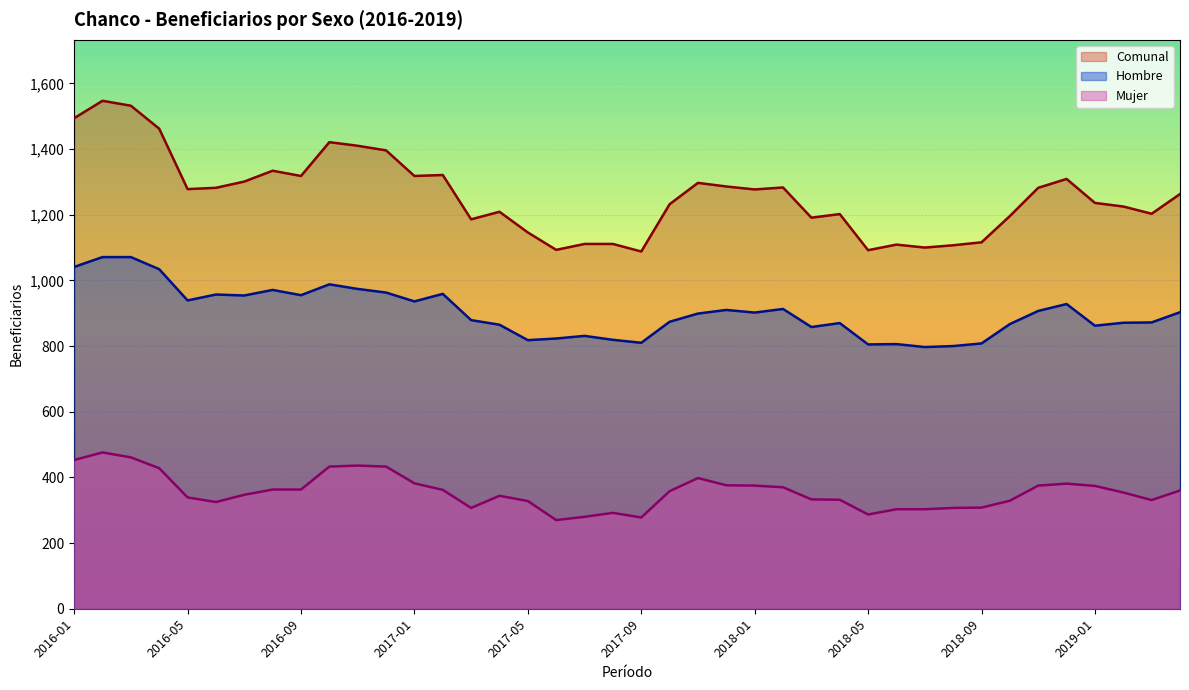

What position from the right is 2017-05?

24